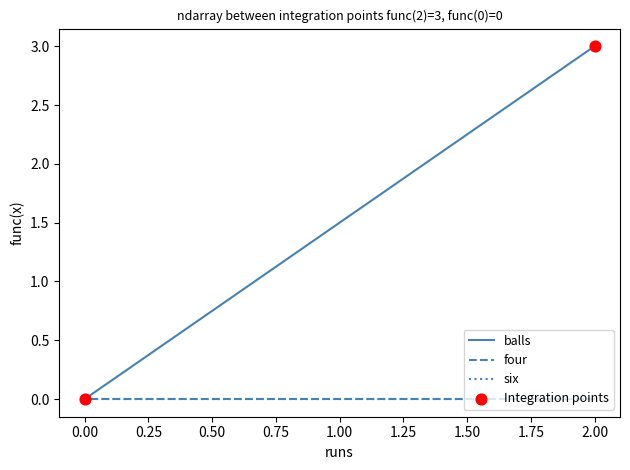

Which series has the widest spread of Y values?

balls